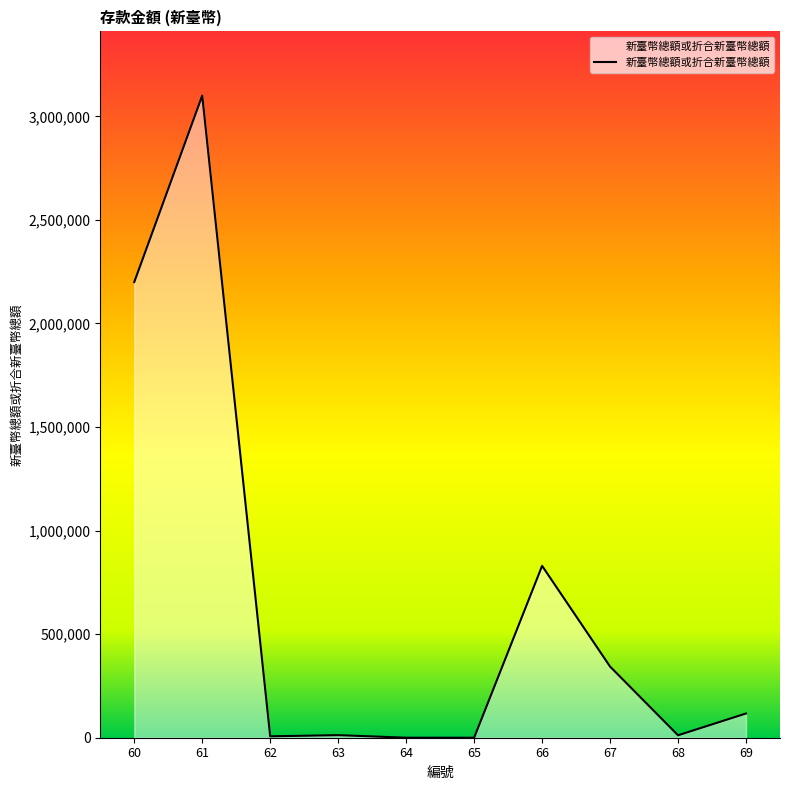

Which category has the highest value across all series?

61